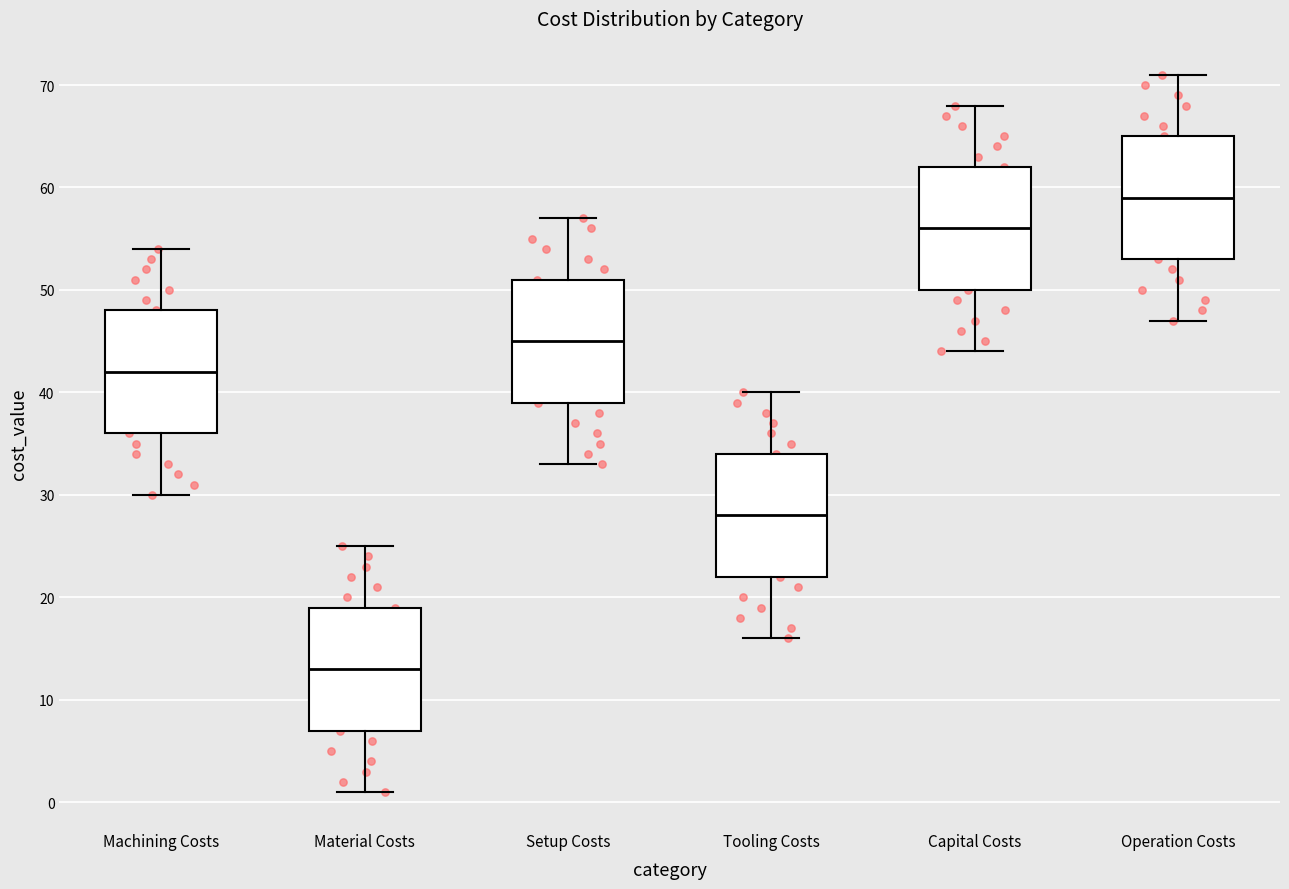

Where is the upper edge of the box for Setup Costs on the y-axis? The values are not printed on the chart, so give them approximately, as read against the axis.

51